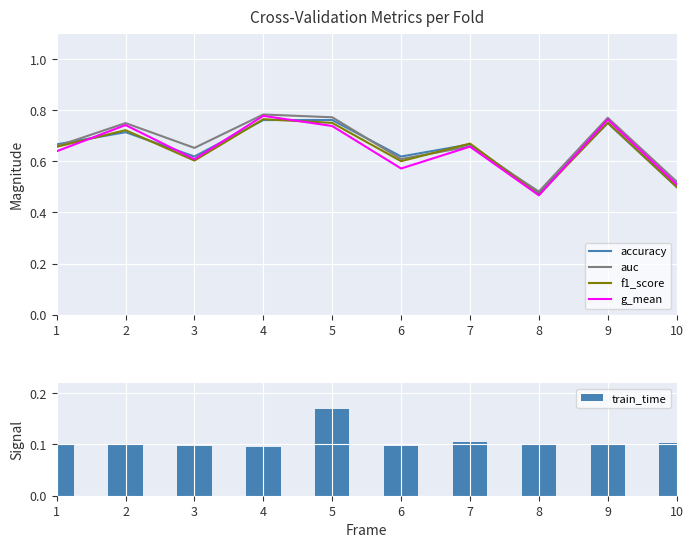

What is the sum of the g_mean values at 6 and 4?

1.4